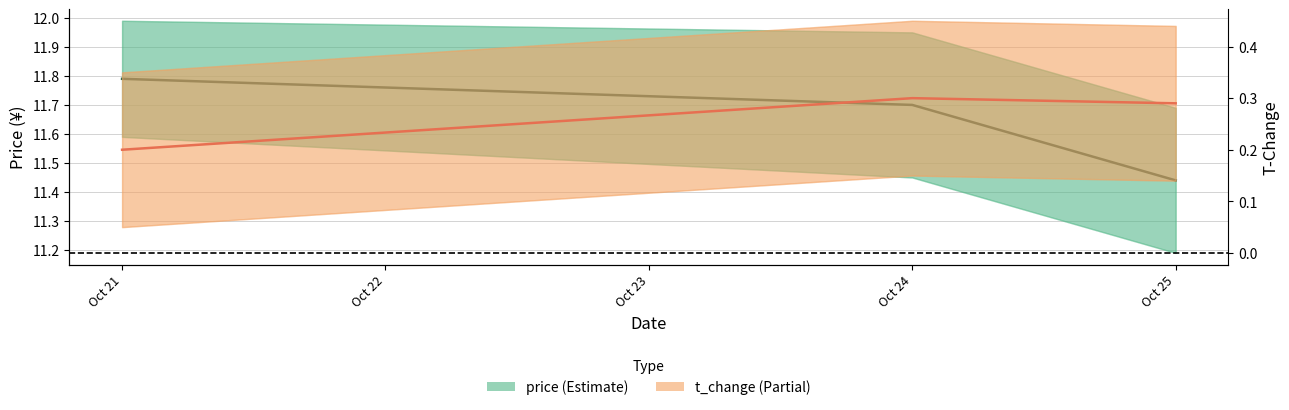

What is the total value across all series at Oct 25?

11.7